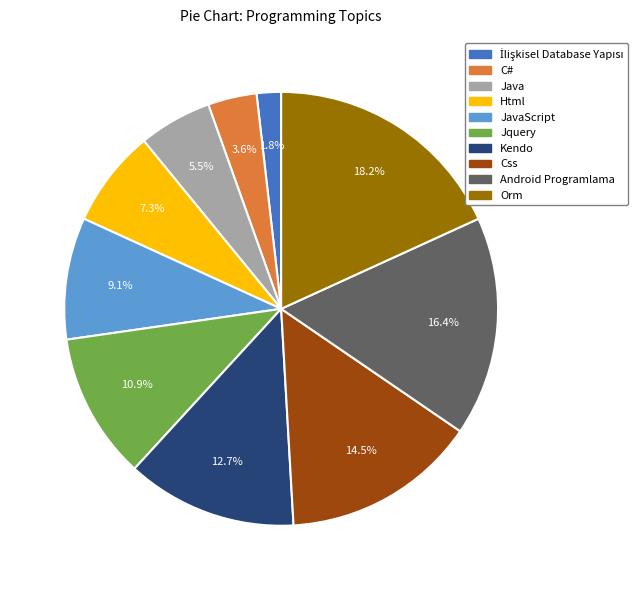

Do Jquery and Css together represent more than half of the pie?

No